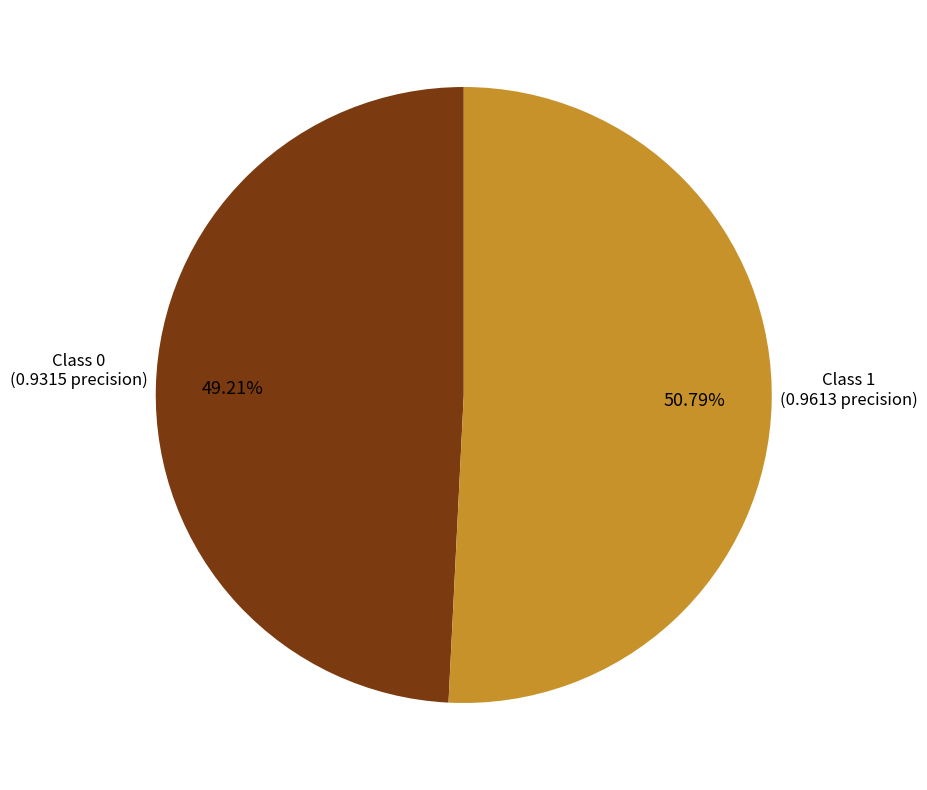

Does any single category account for the majority?

Yes